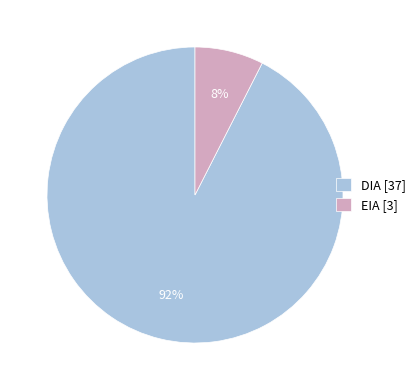

Combined, do DIA and EIA account for over 50%?

Yes